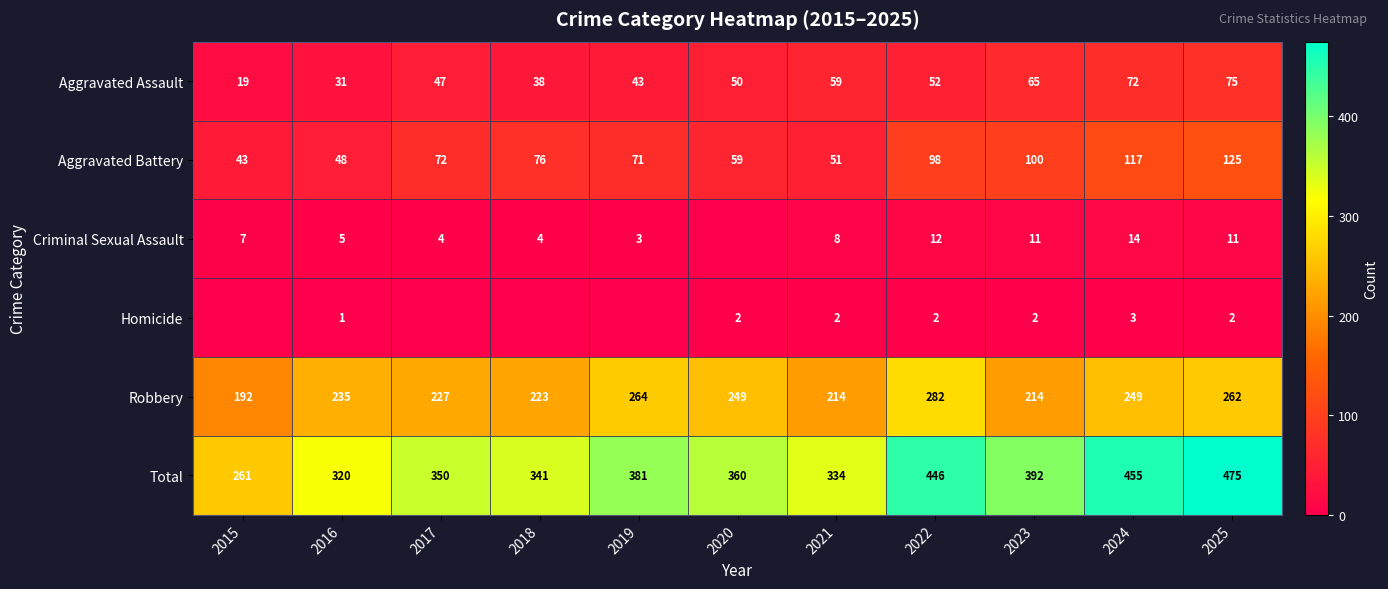

Which series has the largest total across all categories?

Total